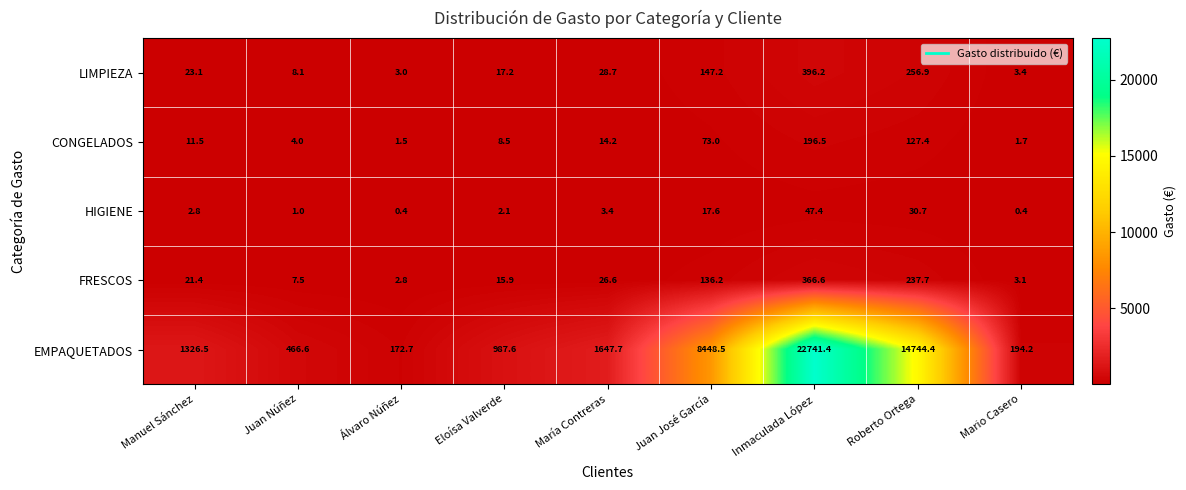

True or false: FRESCOS has a value of 511.2 at Inmaculada López.

False